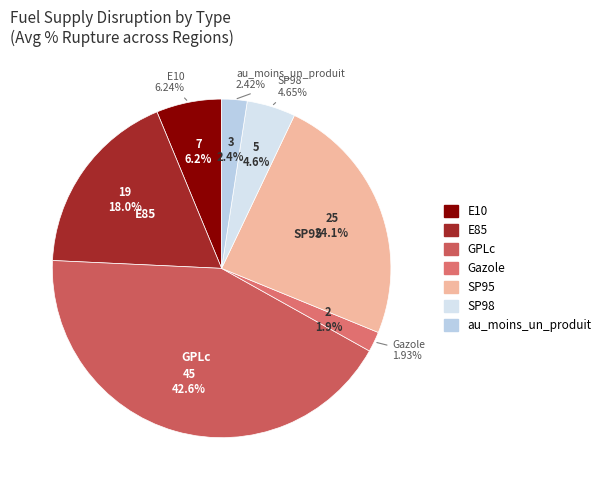

Rank the categories by value from highest to lowest.

GPLc, SP95, E85, E10, SP98, au_moins_un_produit, Gazole